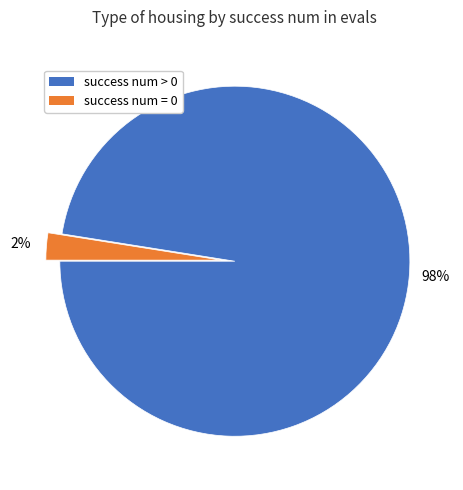

Combined, do success num = 0 and success num > 0 account for over 50%?

Yes